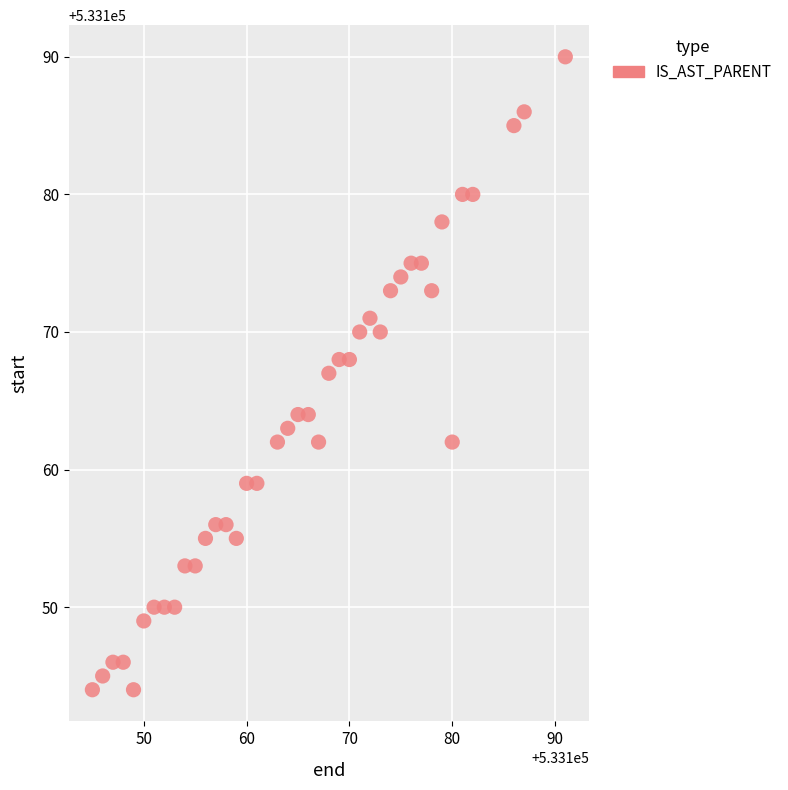

What is the range of X values (max minus min)?

46